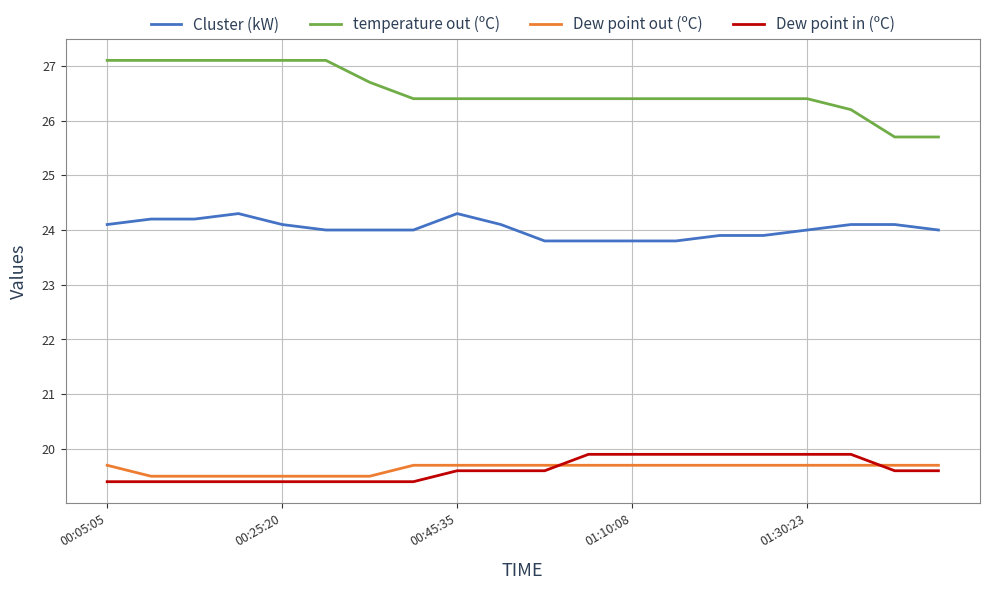

Does the chart have visible grid lines?

Yes